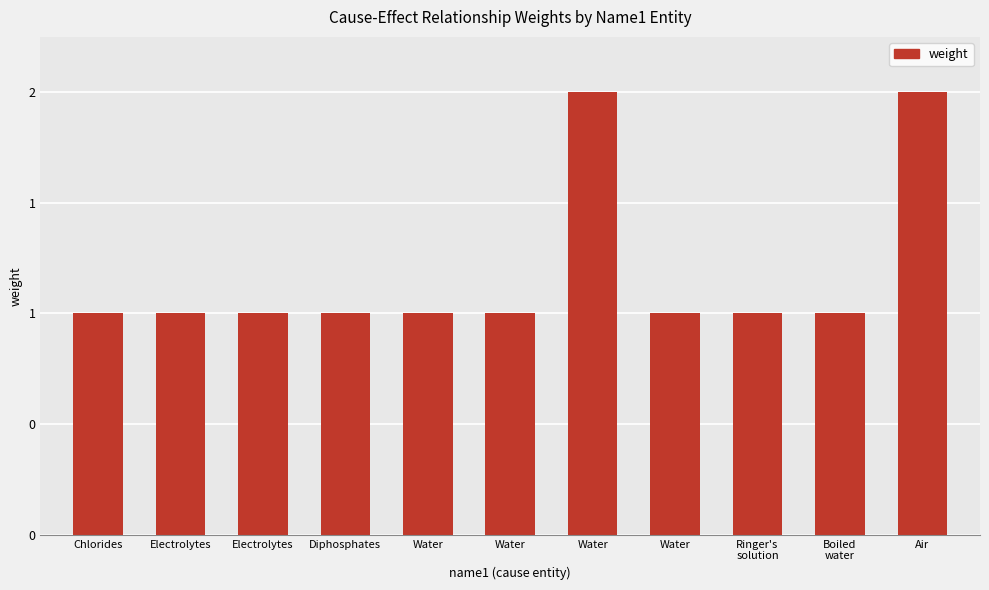

What is the ratio of the value at Electrolytes to the value at Water?

1.0